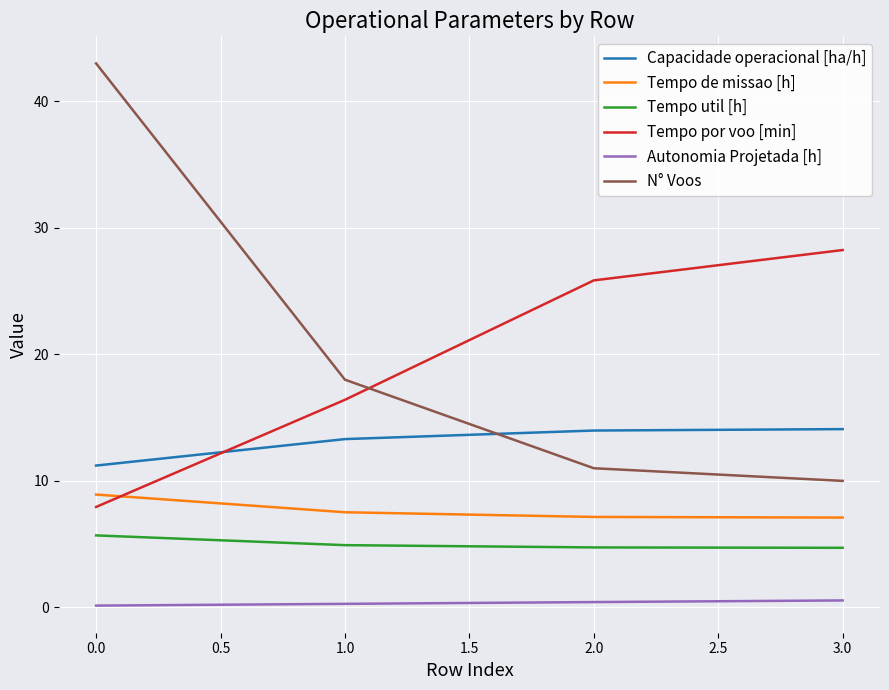

What is the highest value of the N° Voos series?

43.0